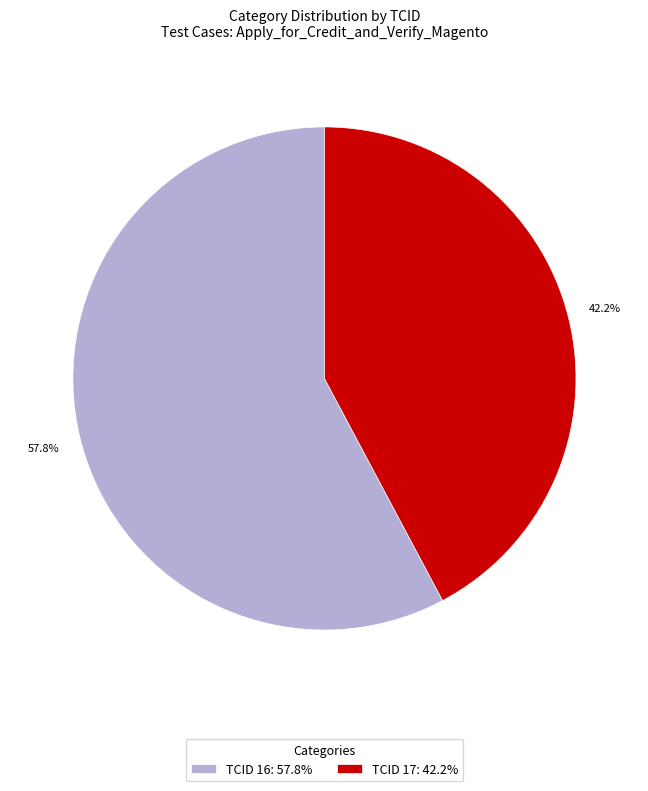

What is the ratio of the value at TCID 17 to the value at TCID 16?

0.7